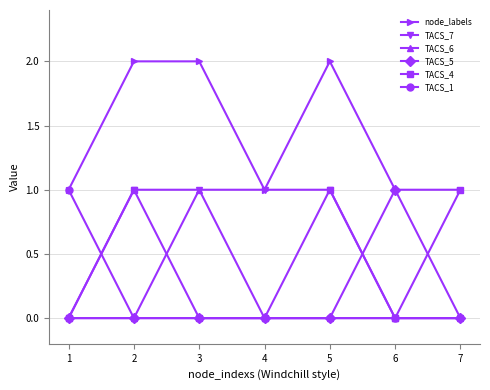

What is the difference between the highest and lowest values at 3?

2